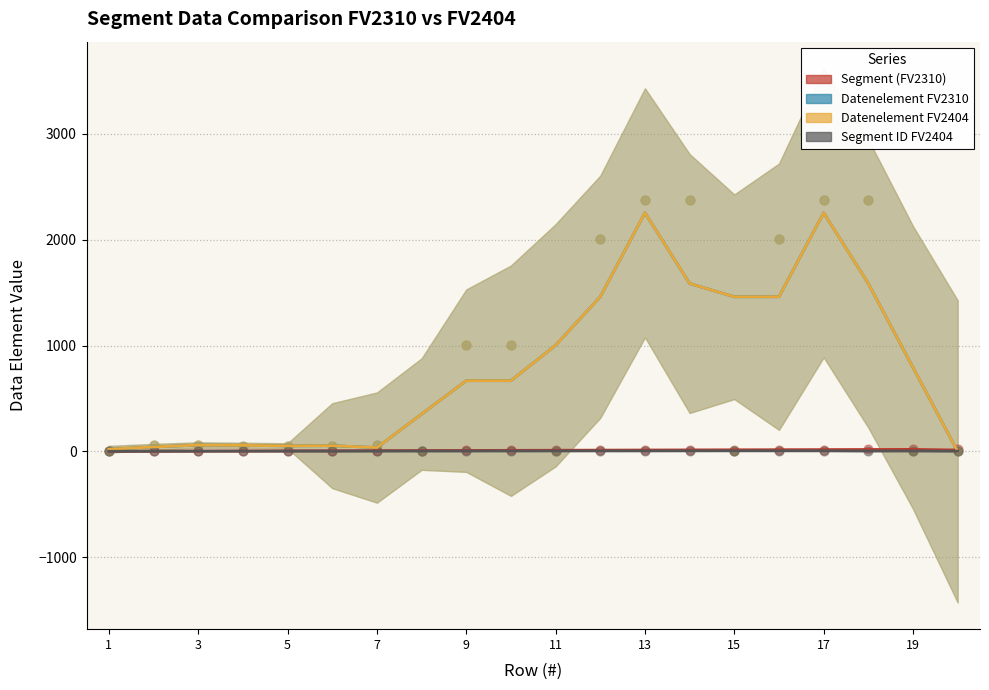

Which series reaches the minimum Y coordinate?

Datenelement FV2310